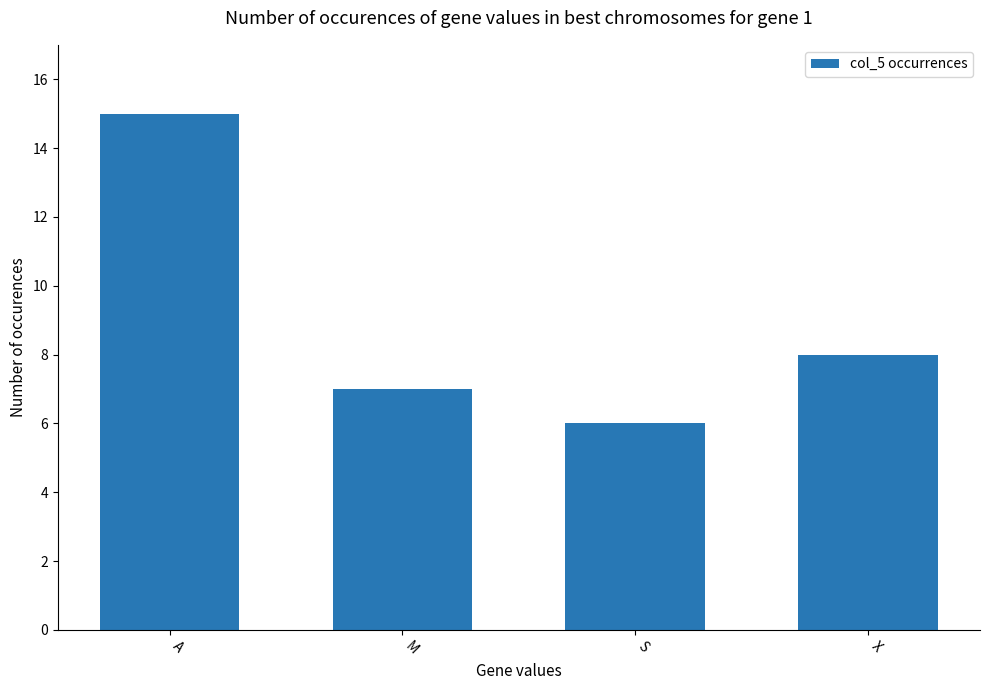

How many bars are there in total?

4